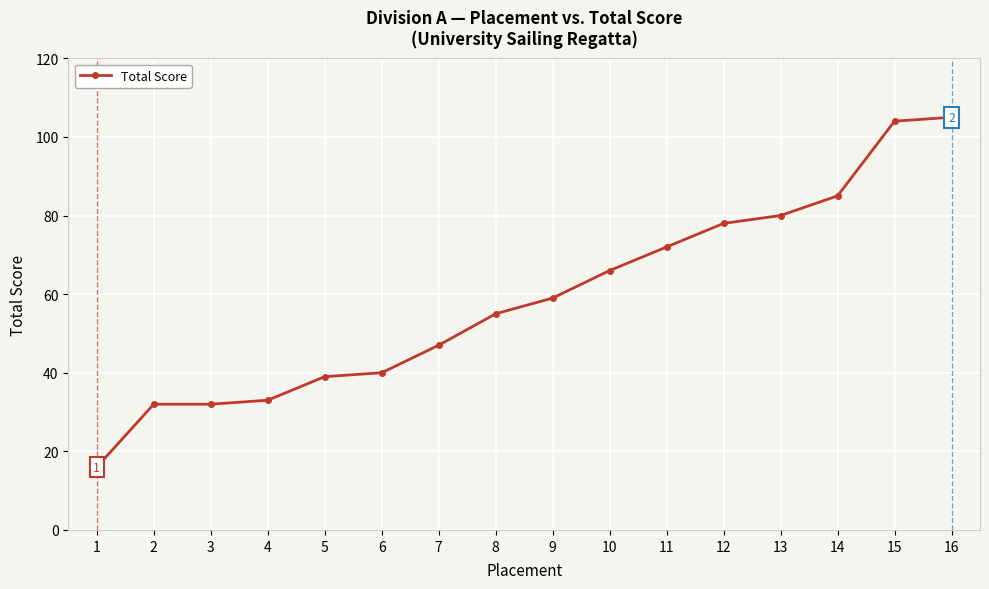

True or false: the data shows 55 at 8.

True